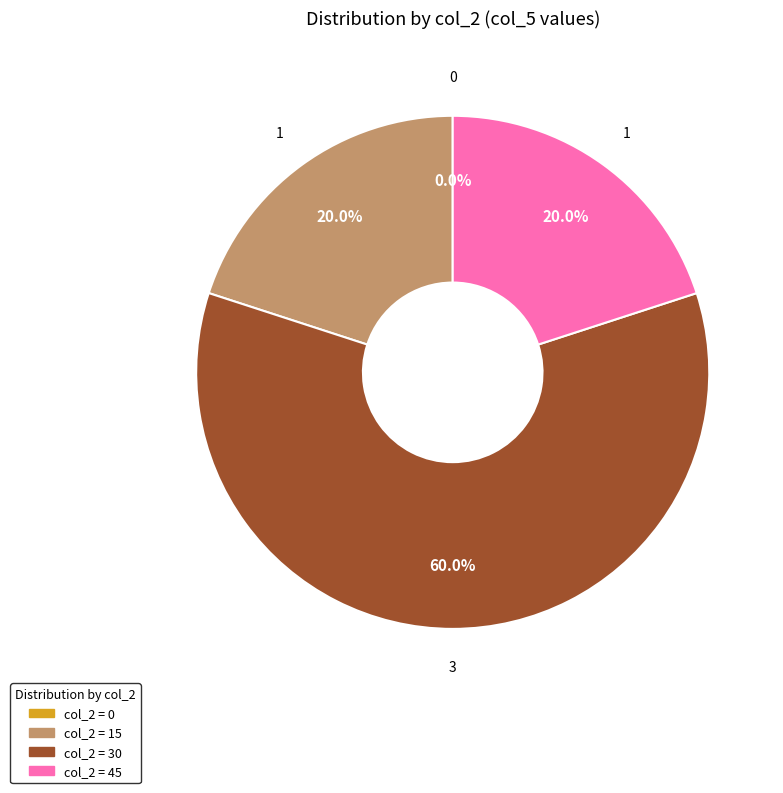

What percentage is the 30 slice, to the nearest percent?

60%